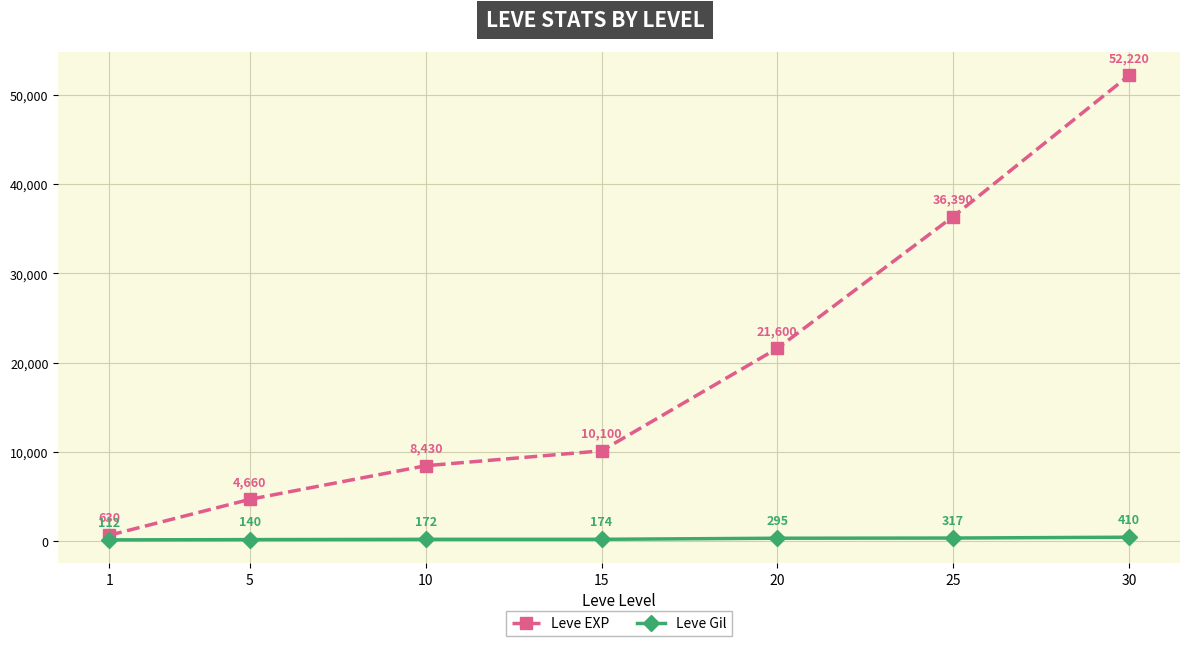

How many data points in Leve Gil are less than 174?

3